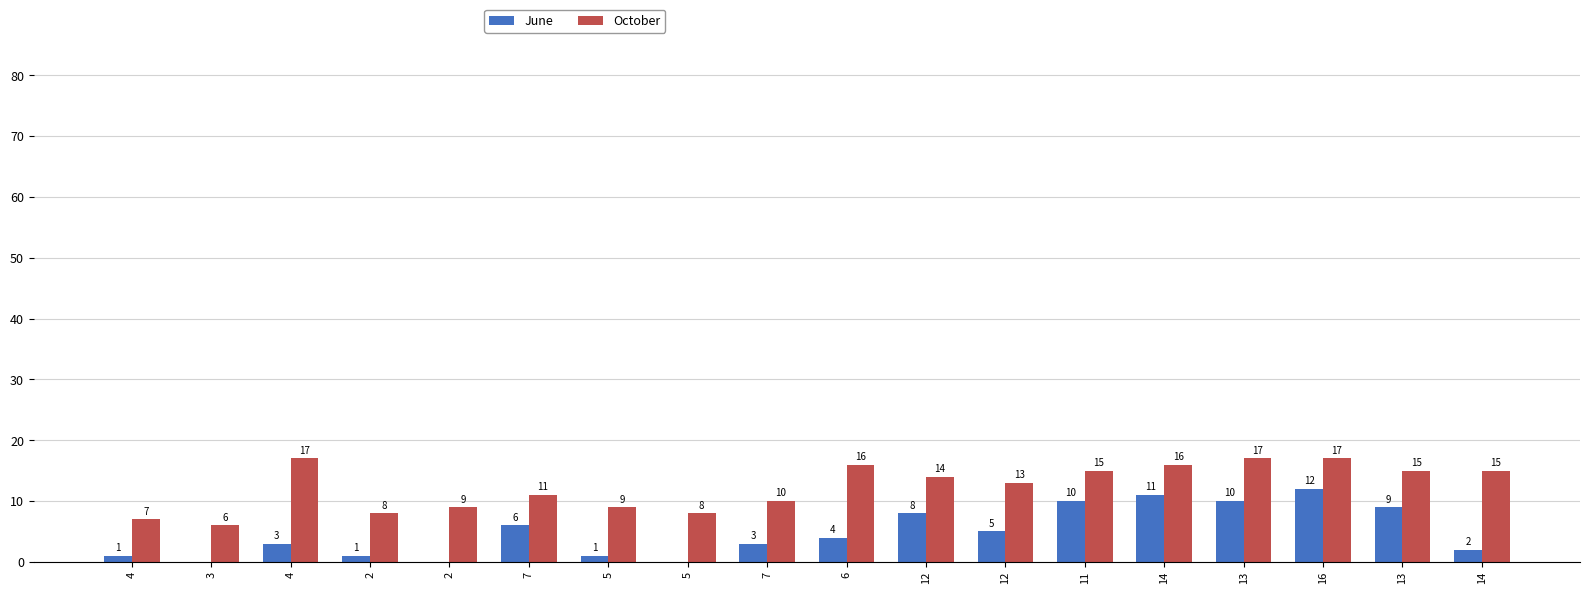

What is the difference between the maximum and second lowest values in the October series?

10